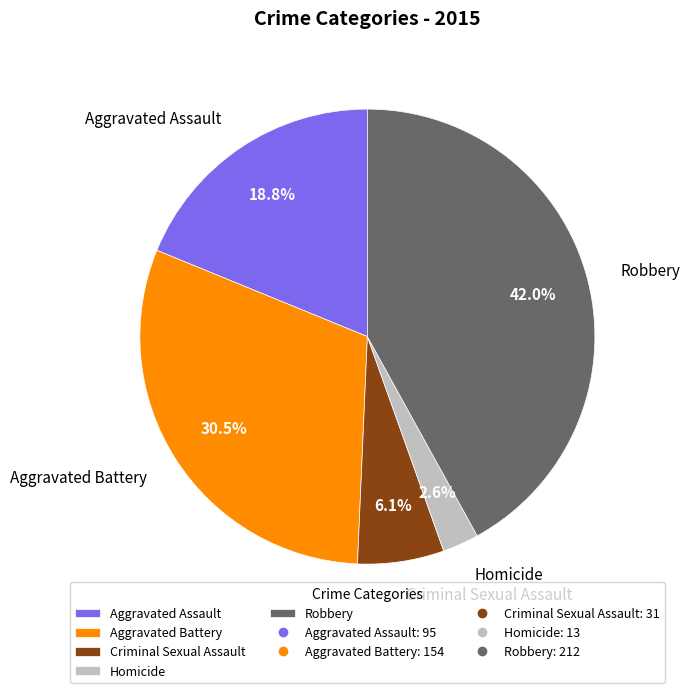

Which slice is the smallest?

Homicide